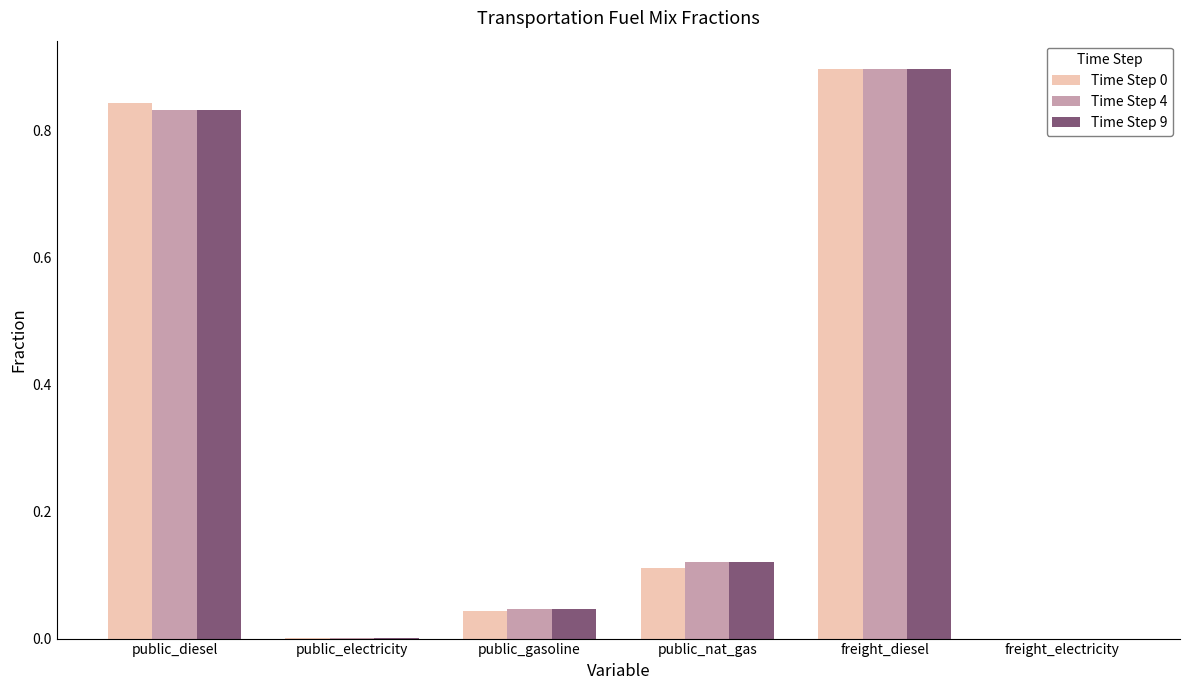

What is the sum of all Time Step 0 values?

1.9